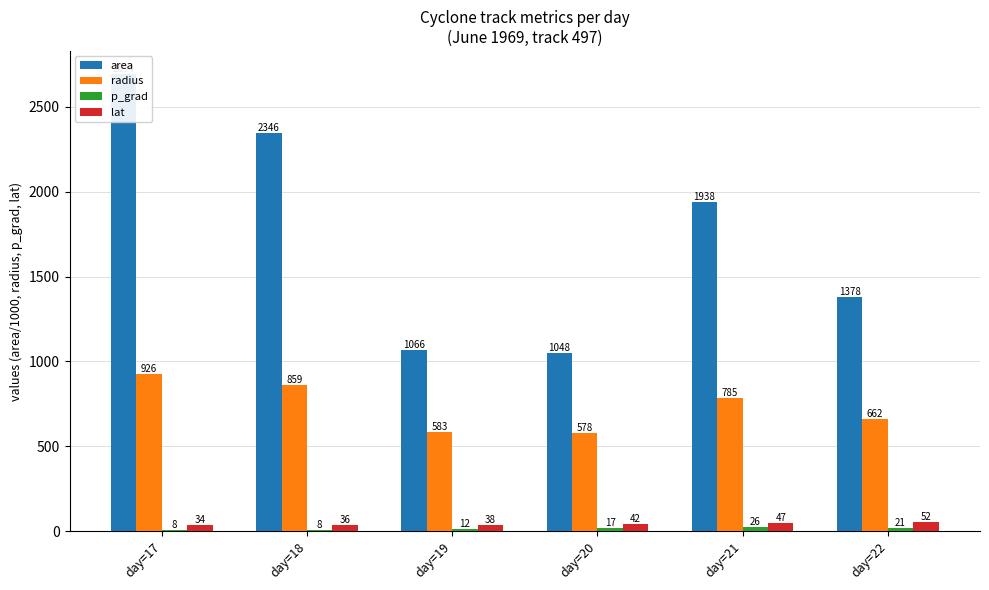

At which category does the chart reach its minimum across all series?

day=17